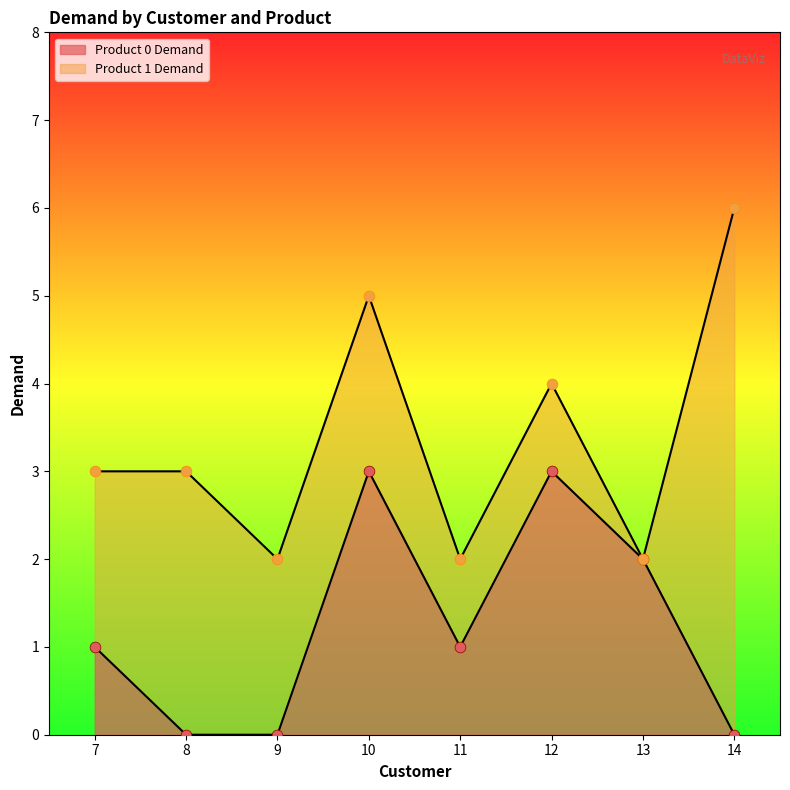

What is the ratio of the value at 12 to the value at 11?

3.0